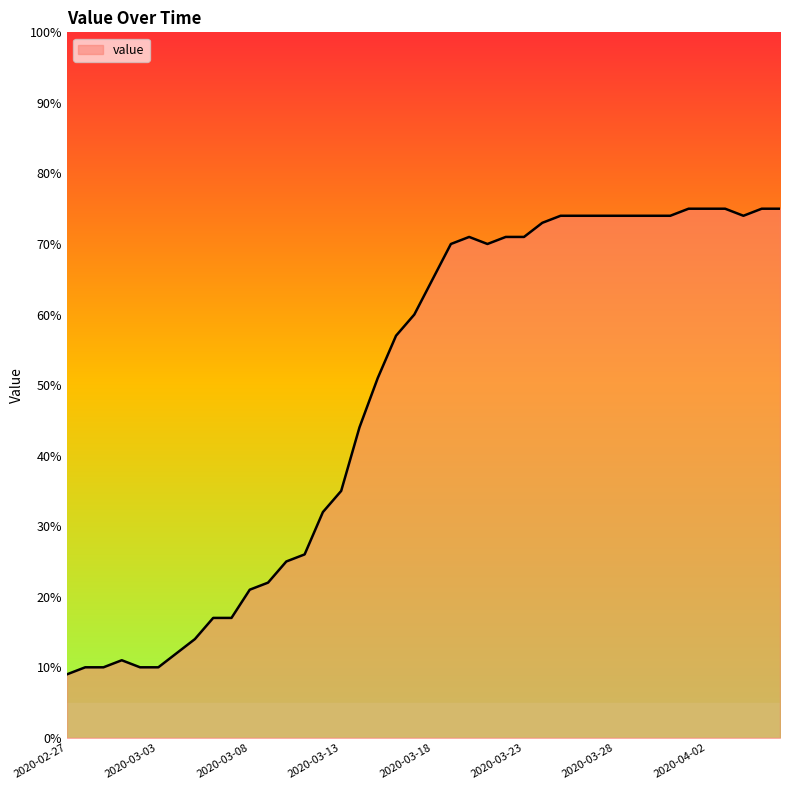

How many lines are shown in the chart?

1